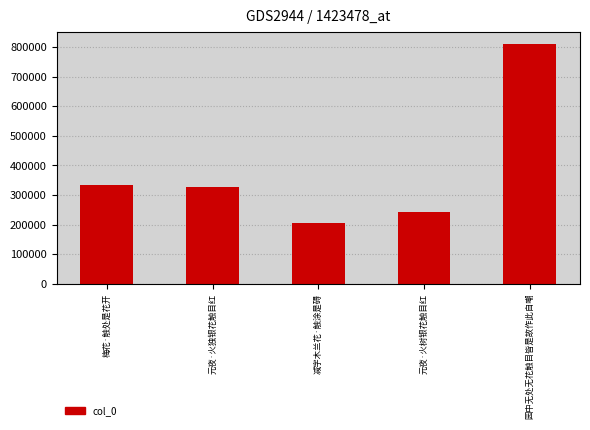

Reading left to right, transcribe all the data shown in this chart.

梅花·触处是花开=334385	元夜·火独银花触目红=326315	减字木兰花·触涂是碍=204938	元夜·火树银花触目红=242109	园中无处无花触目皆是故作此自嘲=809932